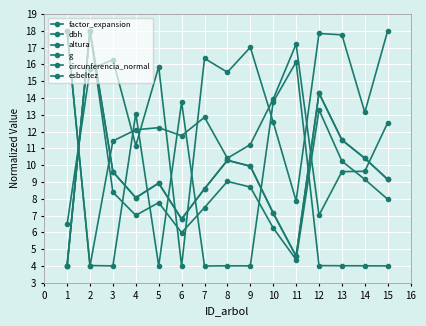

Is this an area chart (filled region under the line)?

No